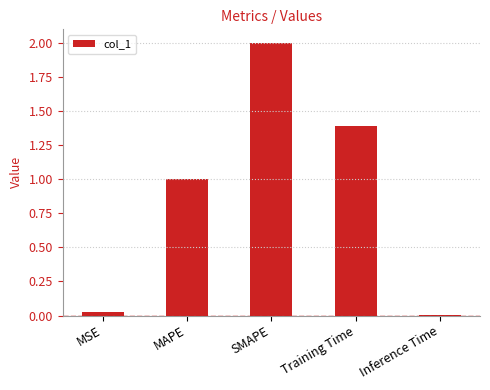

At which label does the data first exceed 1?

MAPE